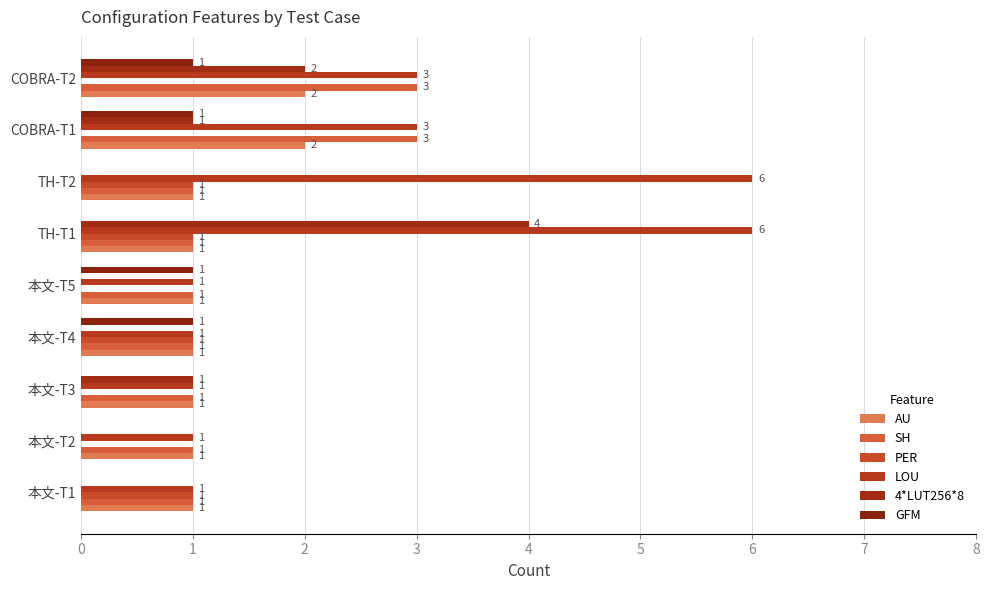

How many series are shown in this chart?

6